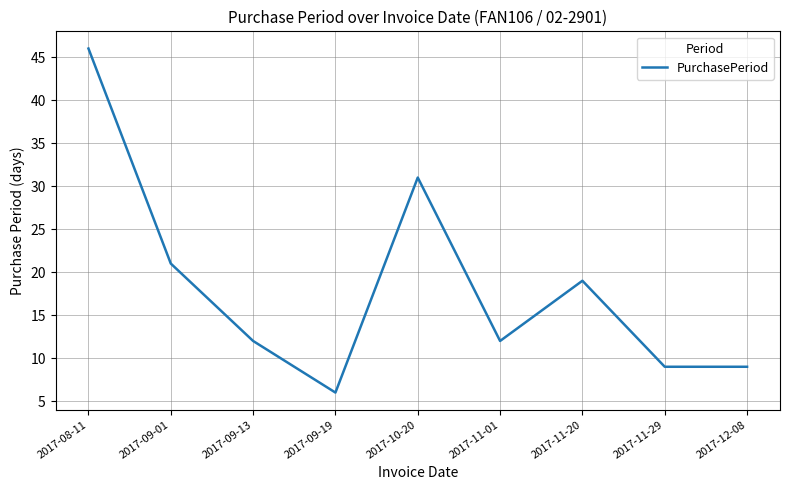

How many categories are shown in the chart?

9